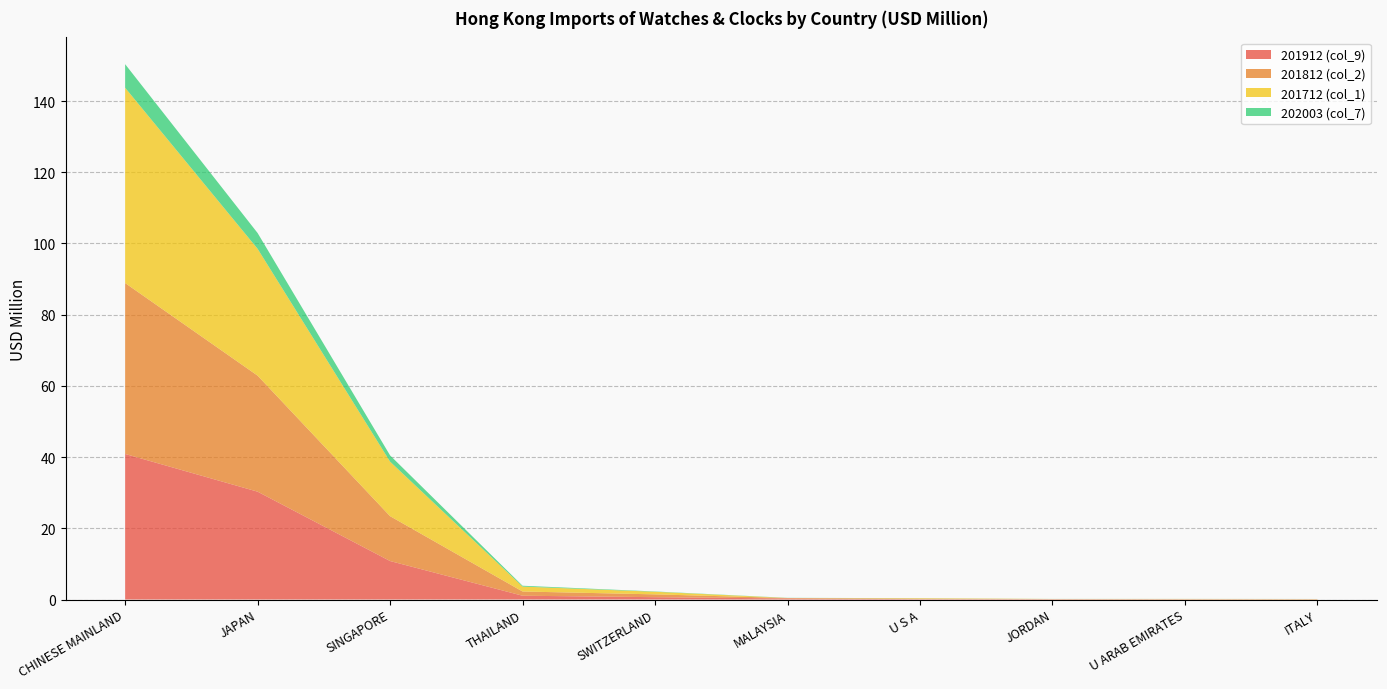

Reading left to right, extract all data points from this chart.

201912 (col_9): 40.9	30.3	10.8	1.1	0.7	0.3	0.1	0.1	0.0	0.0
201812 (col_2): 48.0	32.6	12.6	1.2	0.8	0.1	0.1	0.1	0.1	0.1
201712 (col_1): 54.9	35.6	15.3	1.4	0.7	0.0	0.1	0.0	0.0	0.0
202003 (col_7): 6.6	4.4	1.8	0.2	0.1	0.0	0.0	0.0	0.0	0.0